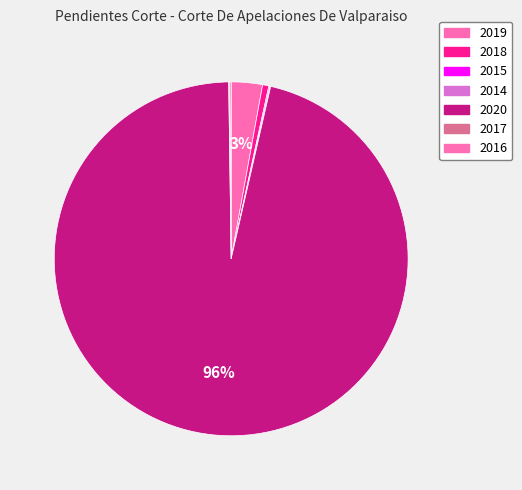

Approximately how many times larger is the value at 2016 compared to 2018?

0.2